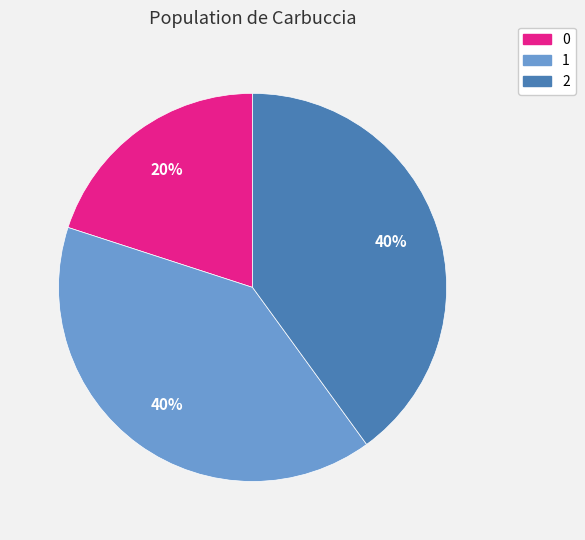

To the nearest percent, what is the combined percentage of 1 and 0?

60%